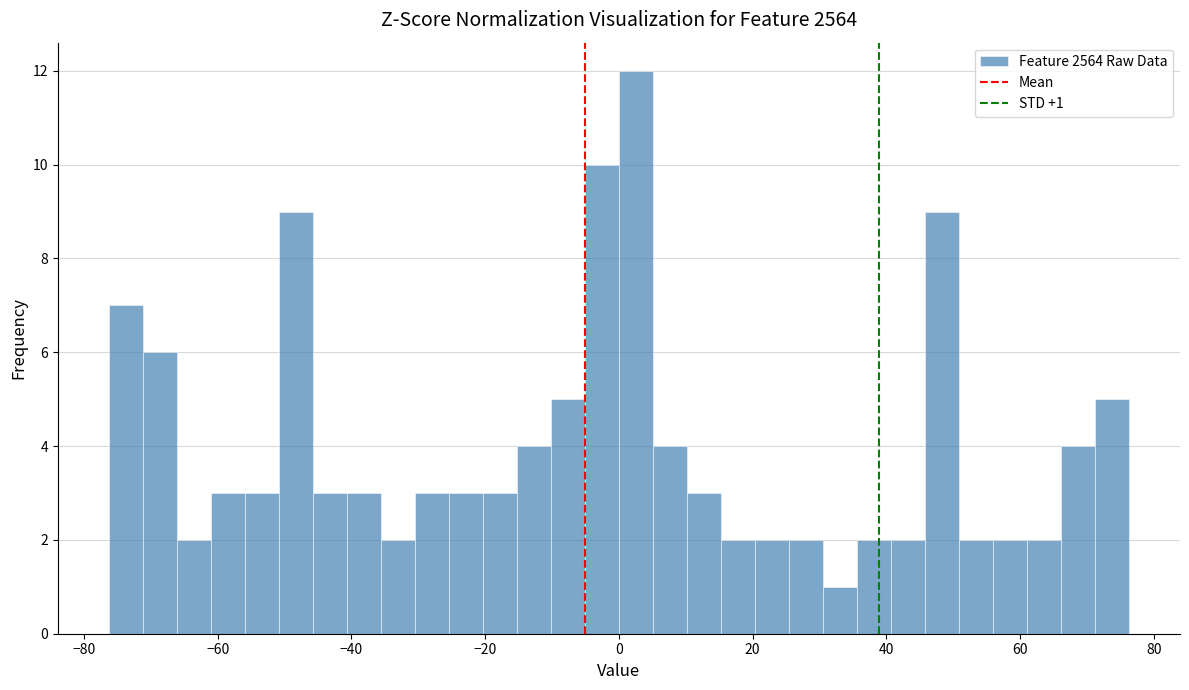

Around what value on the x-axis is the tallest bar? Give the approximate position of its centre, as read against the axis.

2